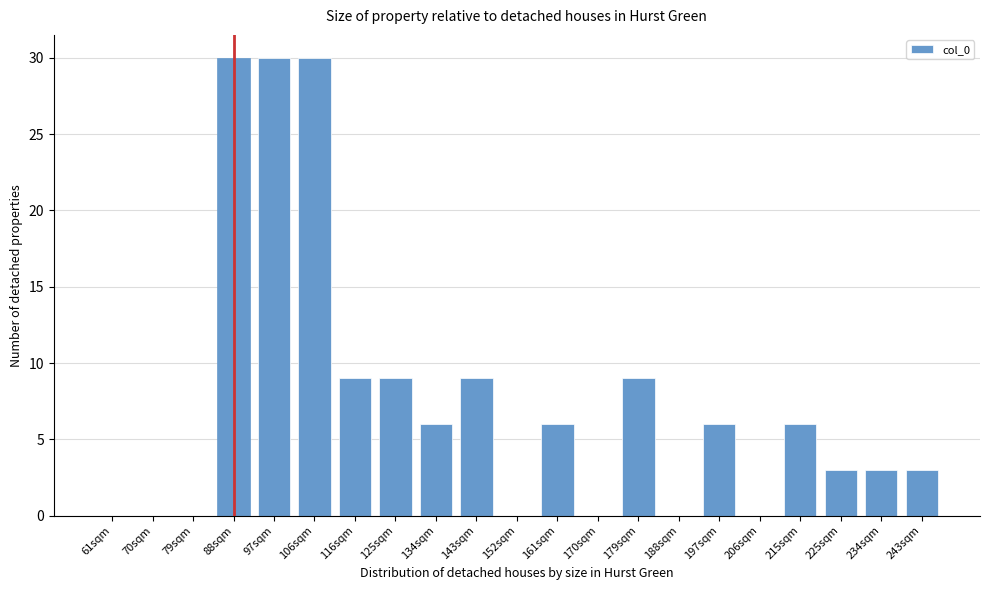

Reading left to right, transcribe all the data shown in this chart.

61sqm=0	70sqm=0	79sqm=0	88sqm=30	97sqm=30	106sqm=30	116sqm=9	125sqm=9	134sqm=6	143sqm=9	152sqm=0	161sqm=6	170sqm=0	179sqm=9	188sqm=0	197sqm=6	206sqm=0	215sqm=6	225sqm=3	234sqm=3	243sqm=3